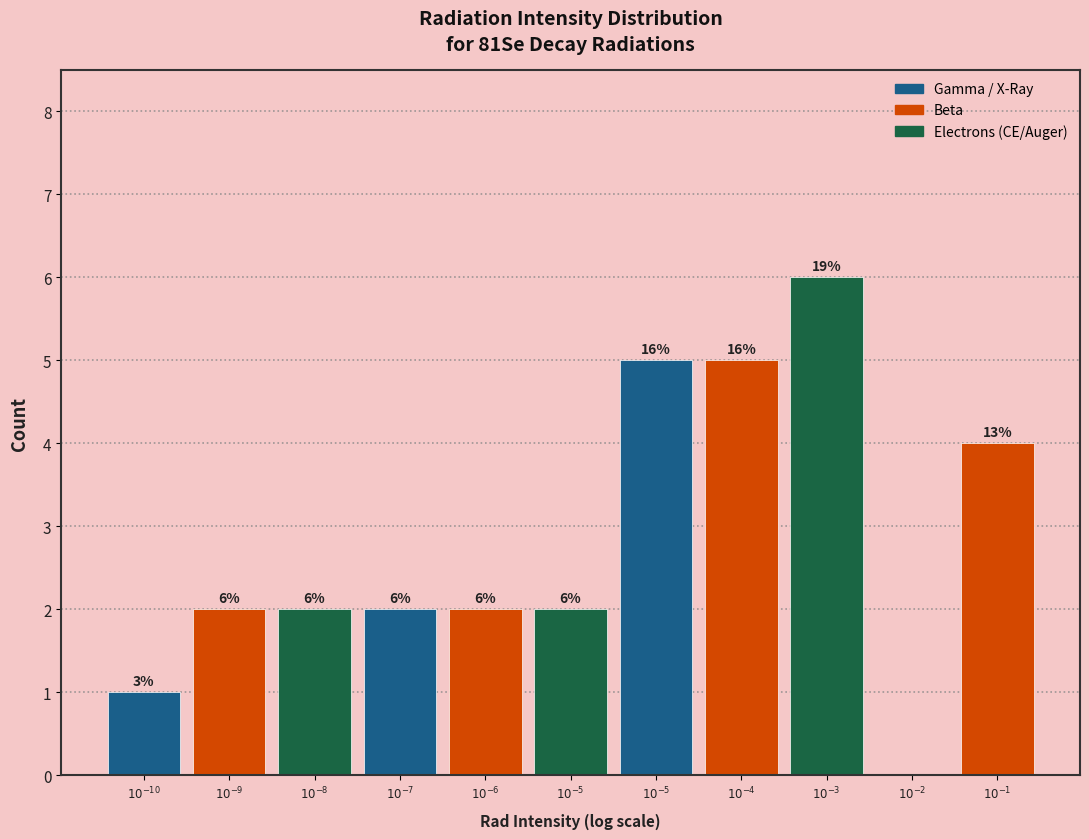

How many data points does each series have?

11